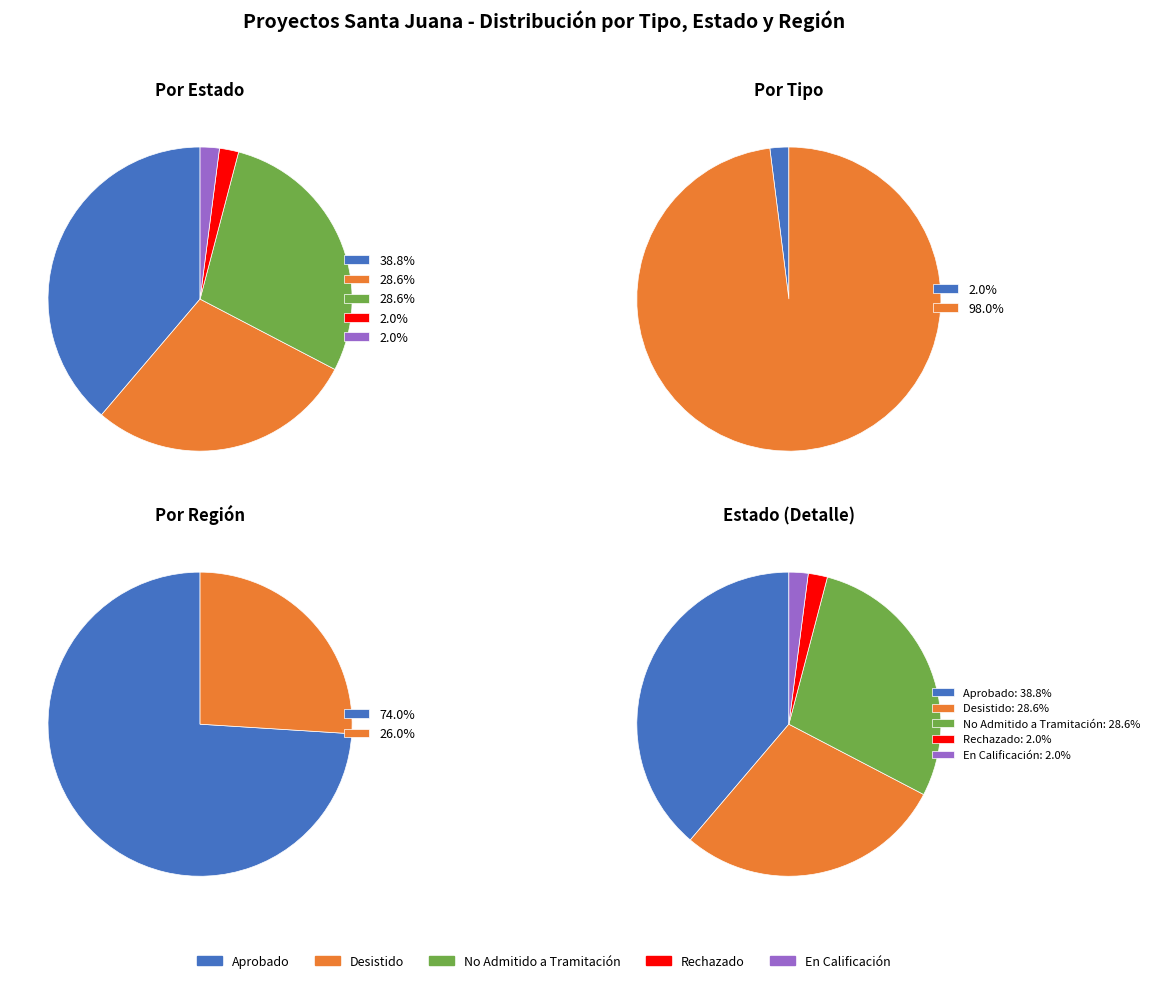

Which series has the widest spread of values?

Estado